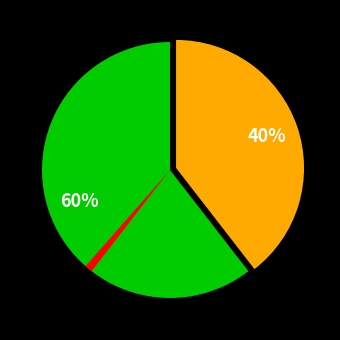

Does any single category account for the majority?

Yes